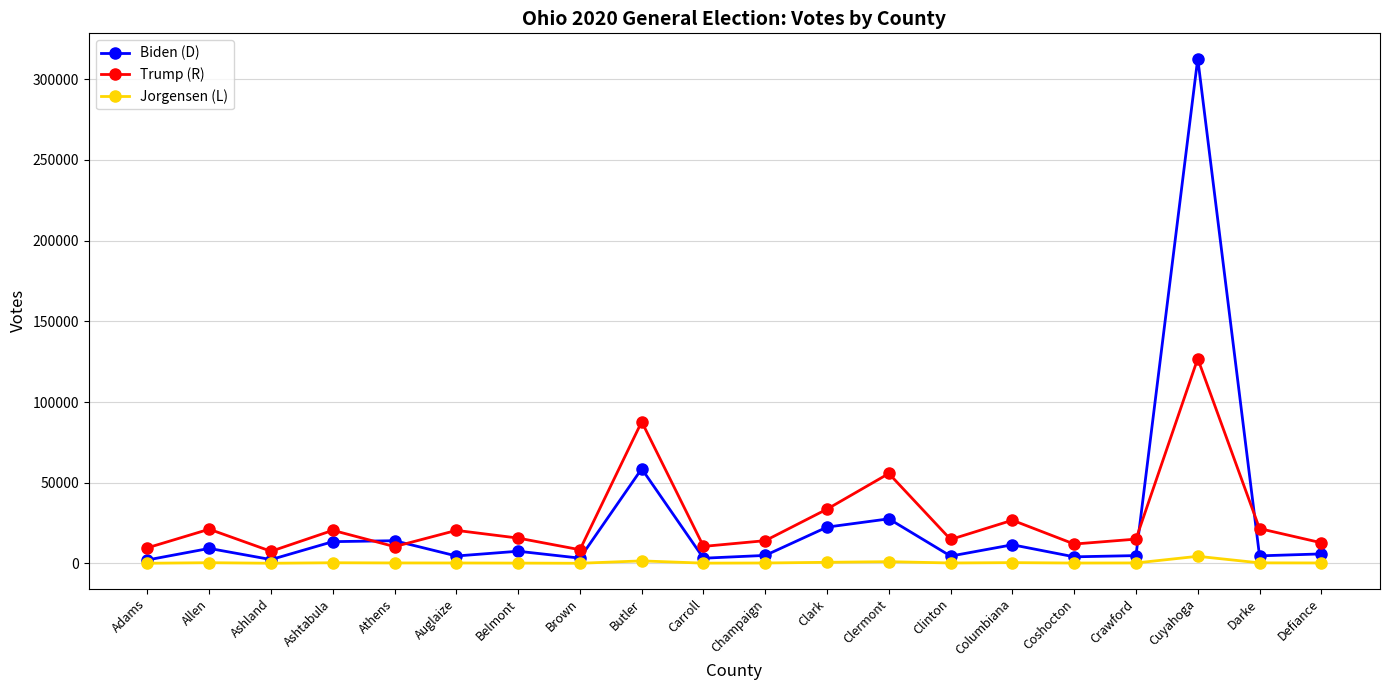

Which series changed the most between Athens and Defiance?

Biden (D)